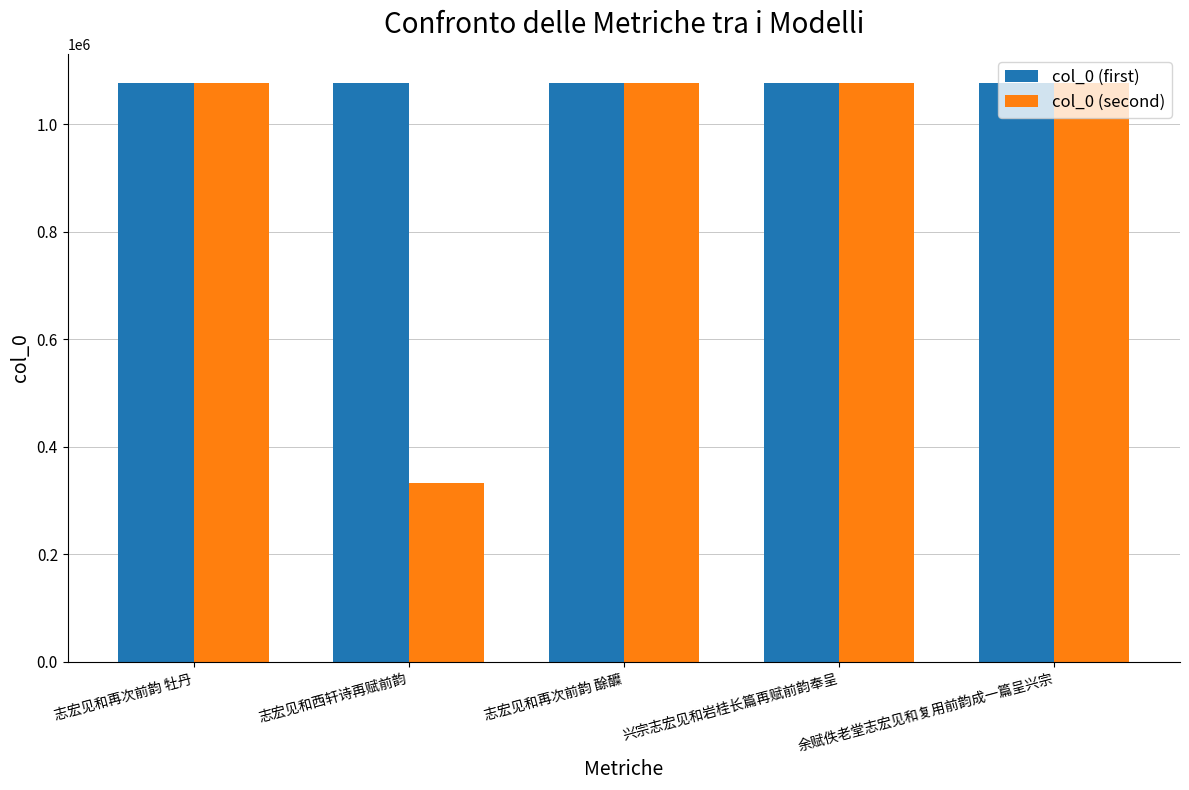

Rank the series by their average value, from lowest to highest.

col_0 (second), col_0 (first)